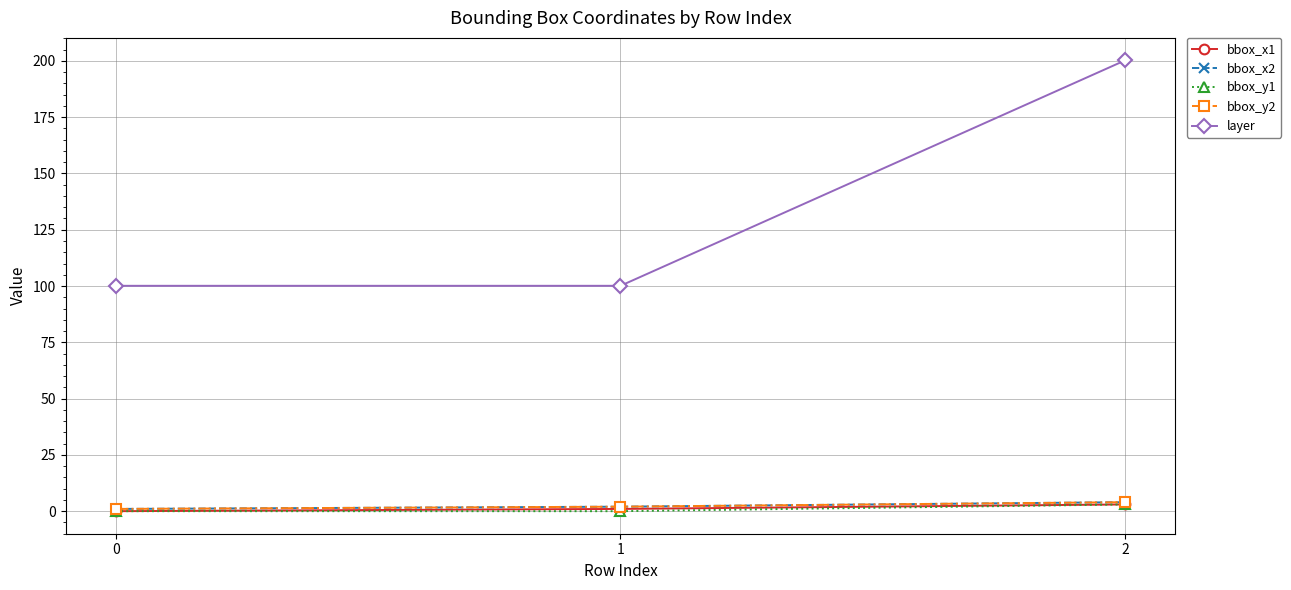

Which series has the largest range (max minus min)?

layer